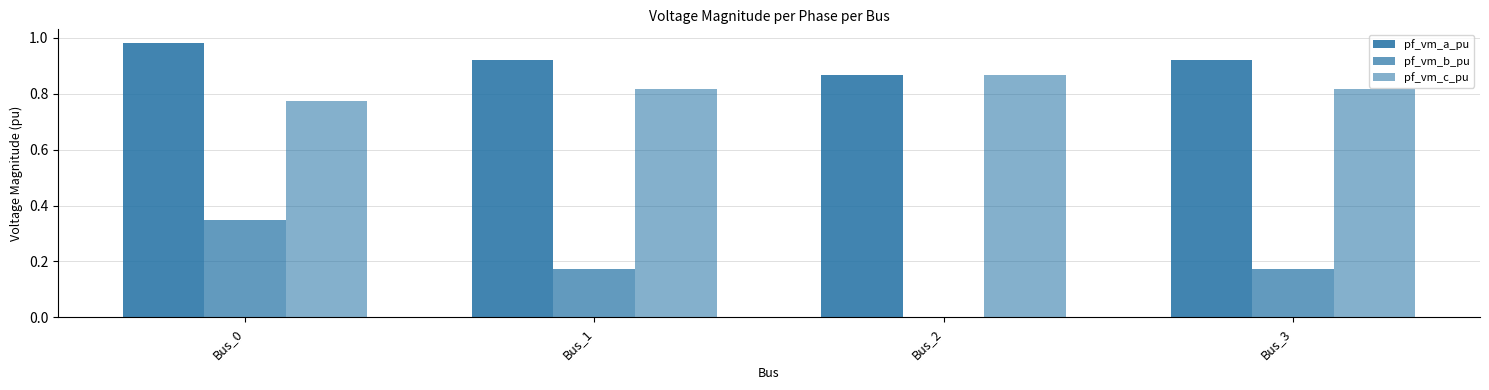

True or false: pf_vm_b_pu has a value of 0.2 at Bus_3.

True